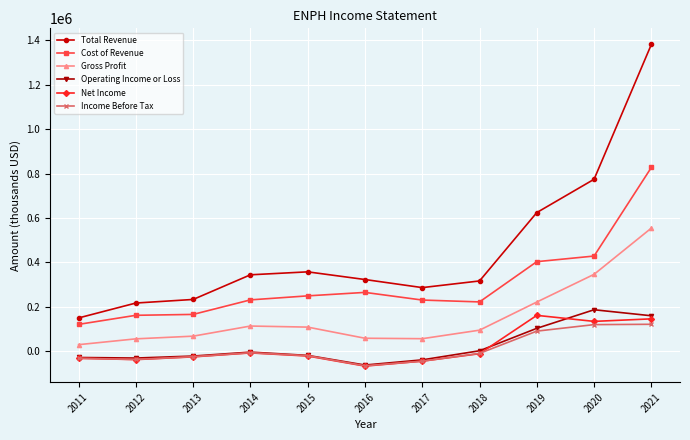

True or false: Gross Profit and Total Revenue cross at least once.

False